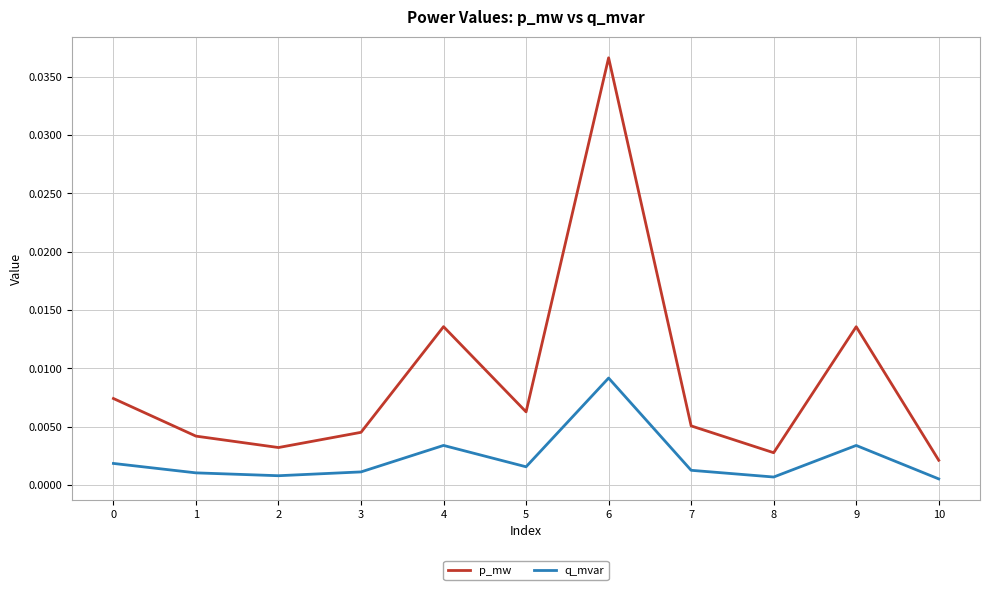

Which series has the largest total across all categories?

p_mw